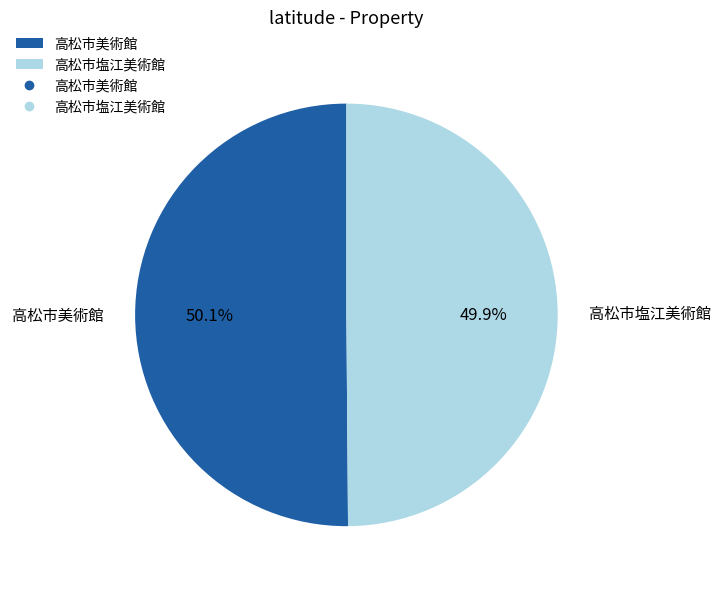

Is the sum of 高松市塩江美術館 and 高松市美術館 greater than half?

Yes